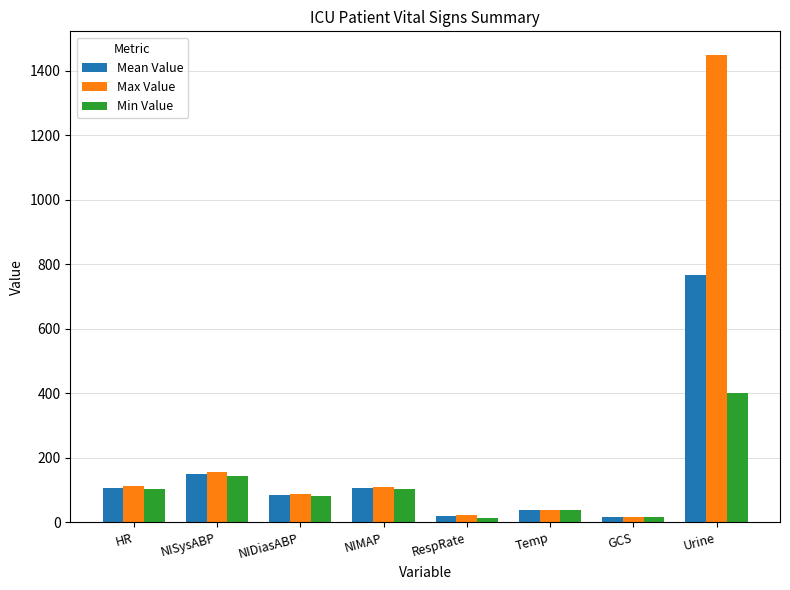

Where is Mean Value nearest to the value 390?

NISysABP